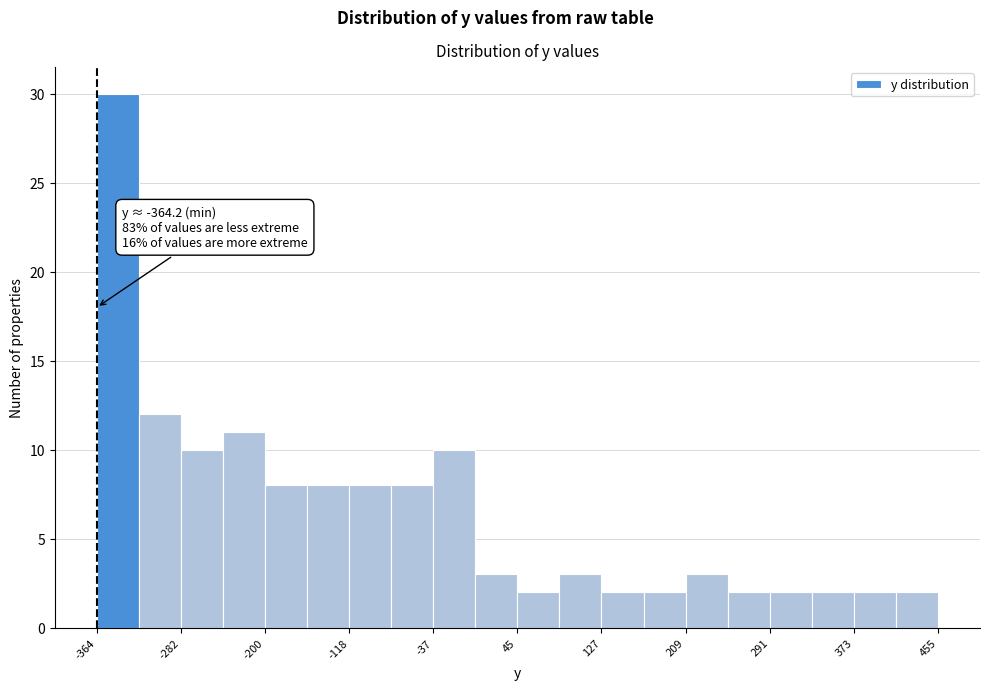

Which range on the x-axis has the tallest bar?

-360 to -320